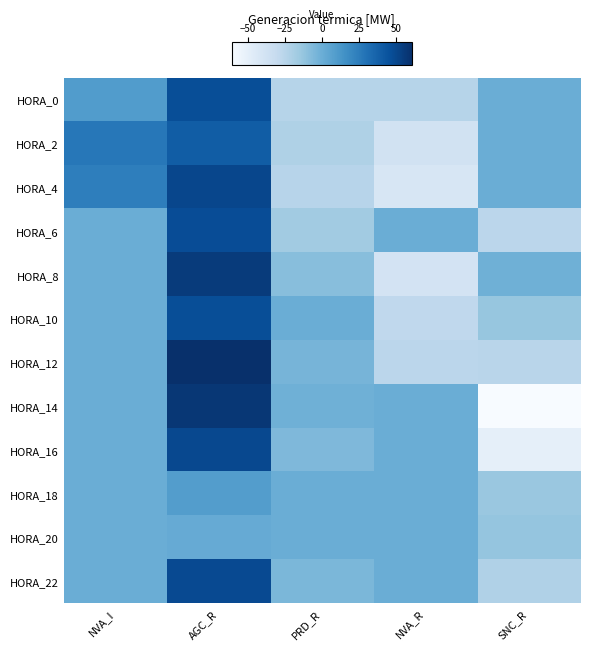

Which series changed the most between PRD_R and SNC_R?

HORA_14